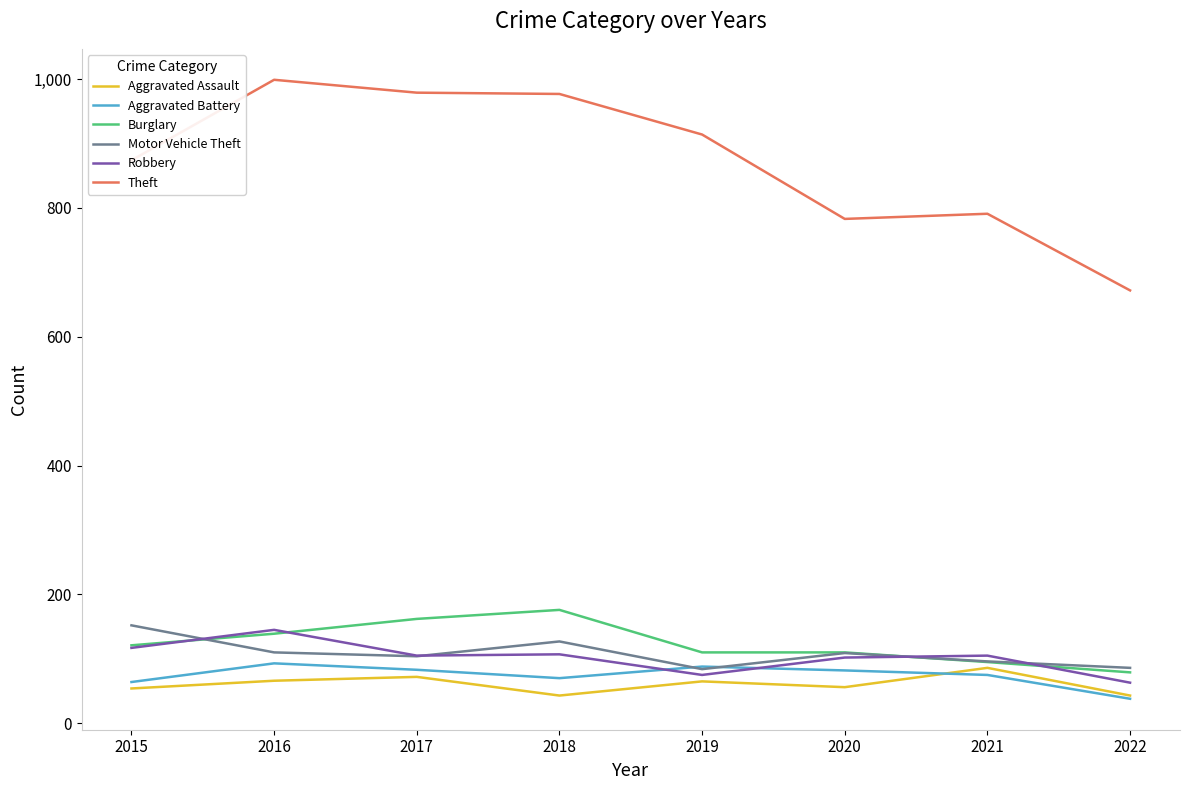

Which category has the lowest value in the Burglary series?

2022